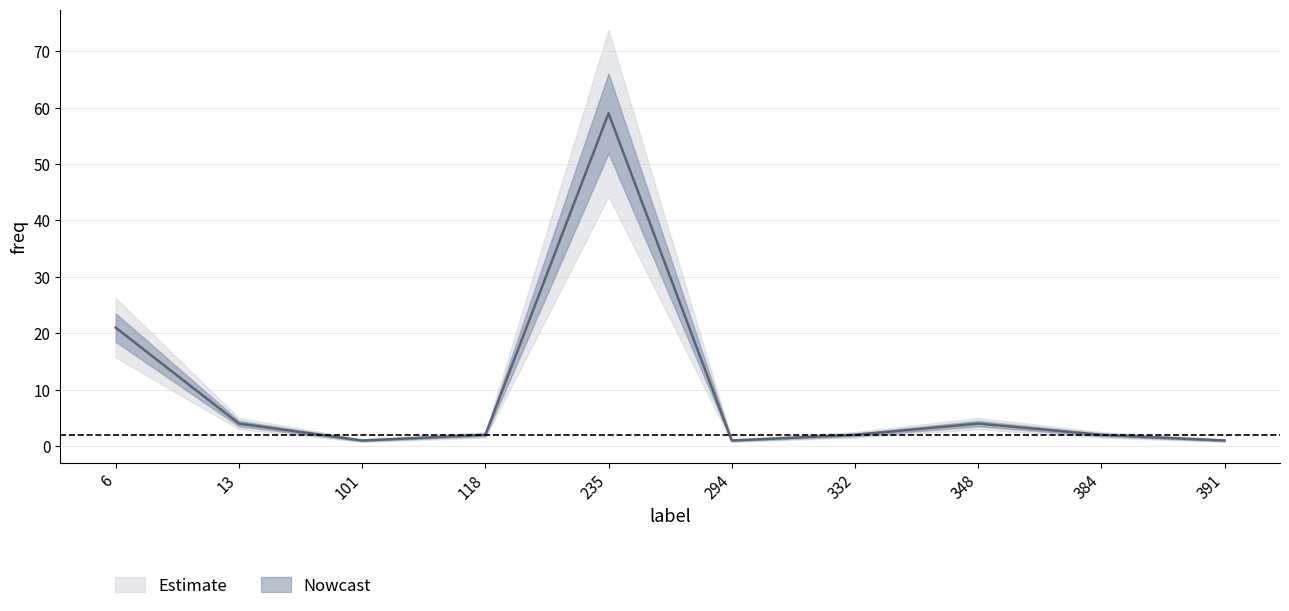

What is the average value?

10